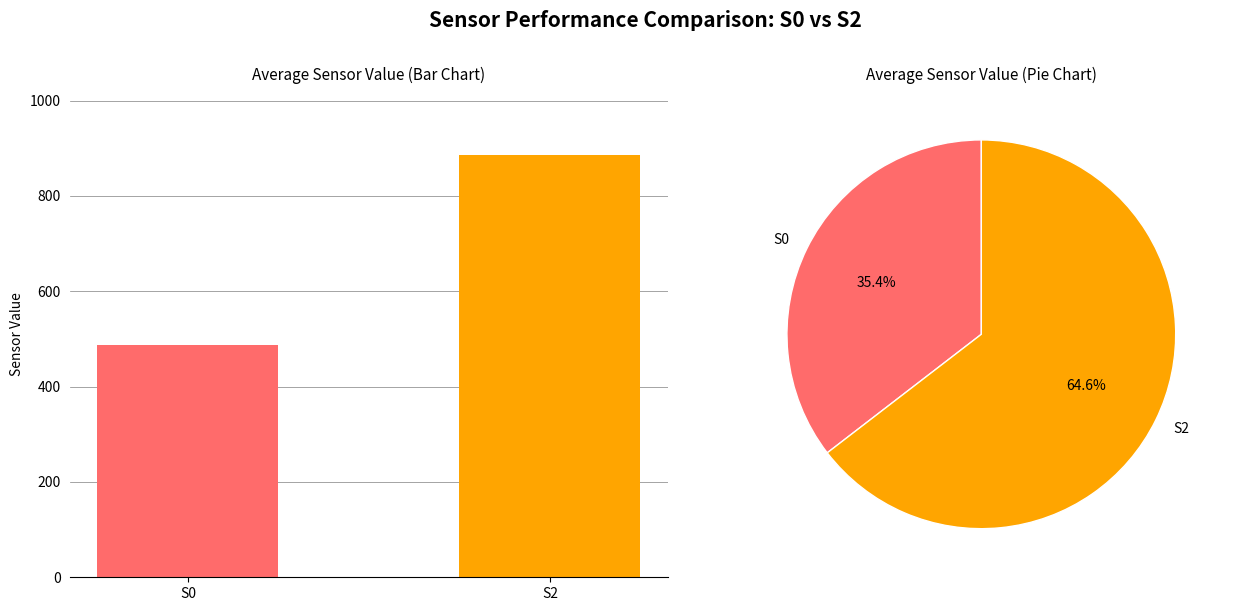

How many values in the S0 series are below 453?

10